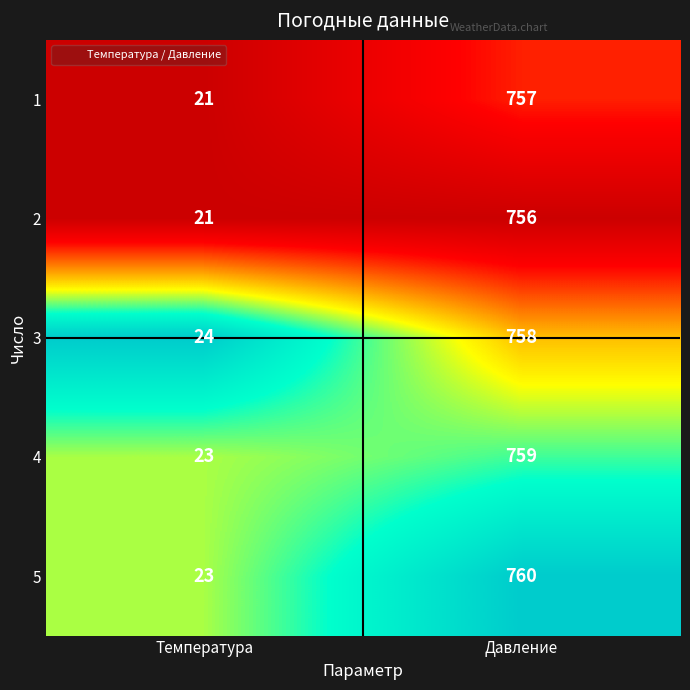

What is the sum of all 3 values?

782